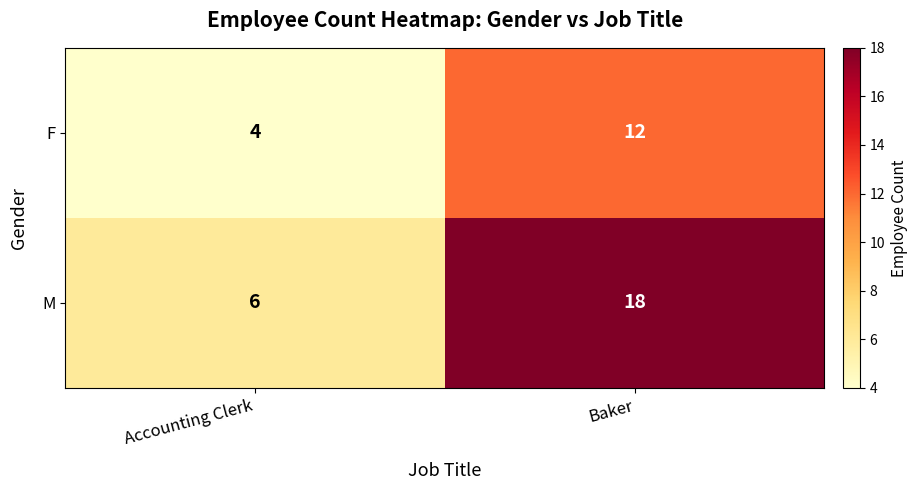

What is the maximum value shown in the chart?

18